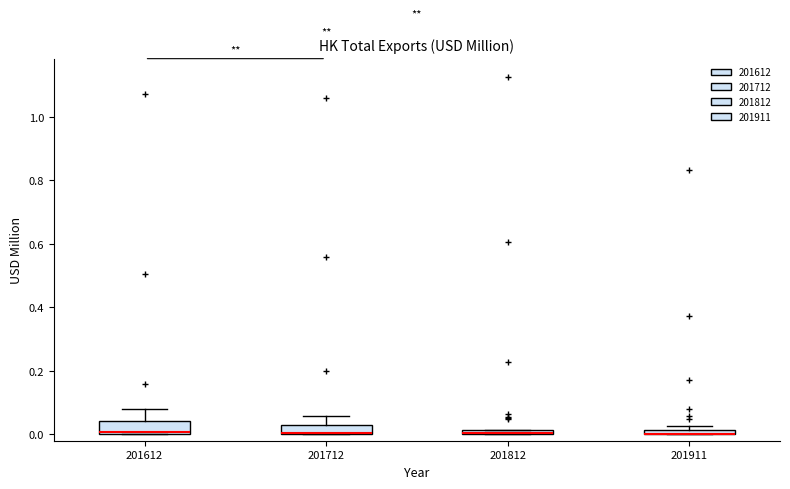

Where is the lower edge of the box at x = 201812 on the y-axis? The values are not printed on the chart, so give them approximately, as read against the axis.

0.00